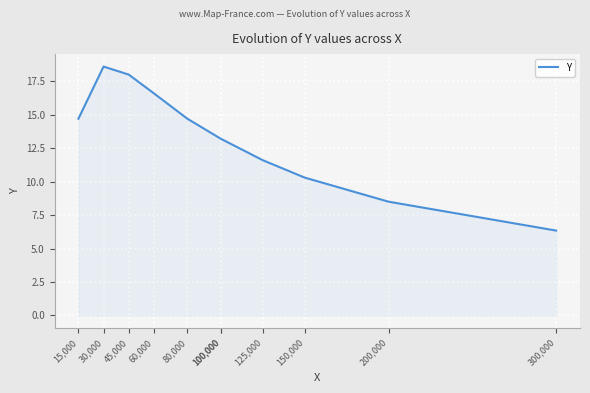

Reading left to right, extract all data points from this chart.

15,000=14.7	30,000=18.6	45,000=18.0	60,000=16.6	80,000=14.7	100,000=13.2	100,000=13.2	125,000=11.6	150,000=10.3	200,000=8.5	300,000=6.3